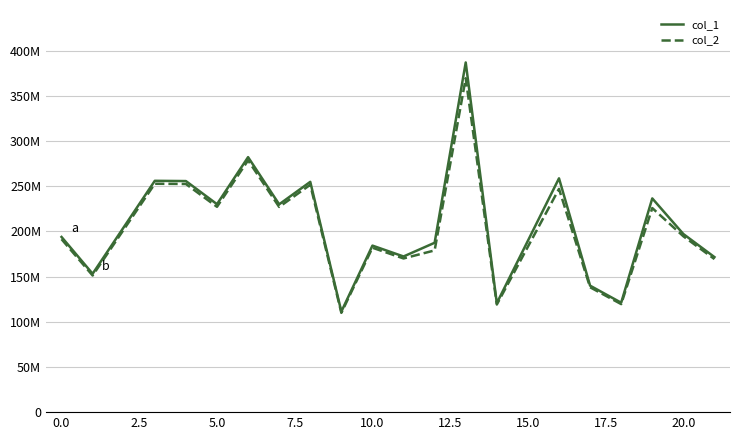

Does the chart display data point markers on the line(s)?

No